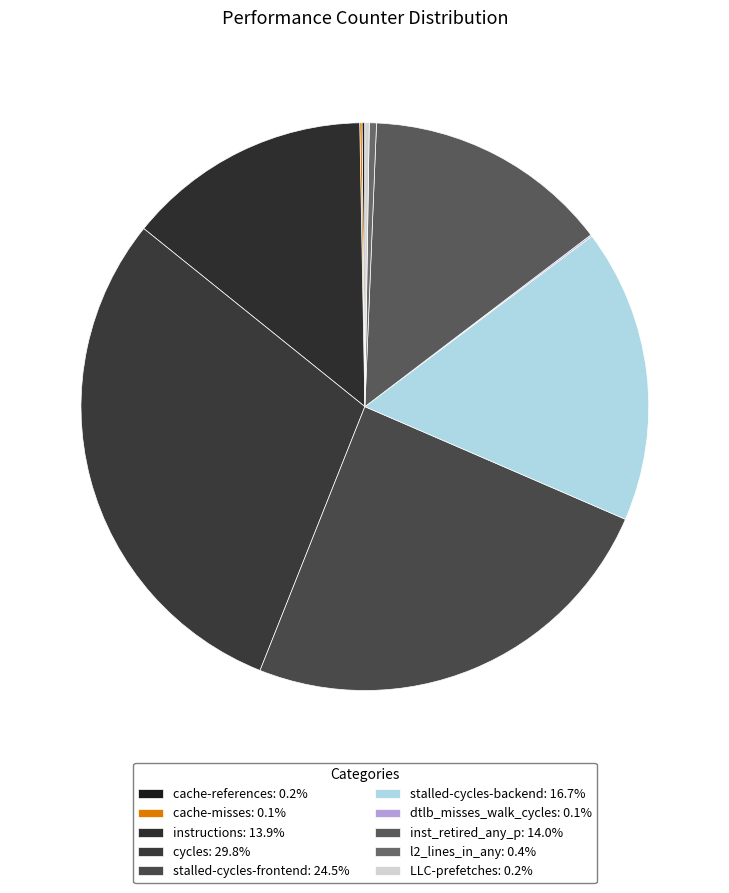

To the nearest percent, what is the difference between the largest and smallest slice percentages?

30%